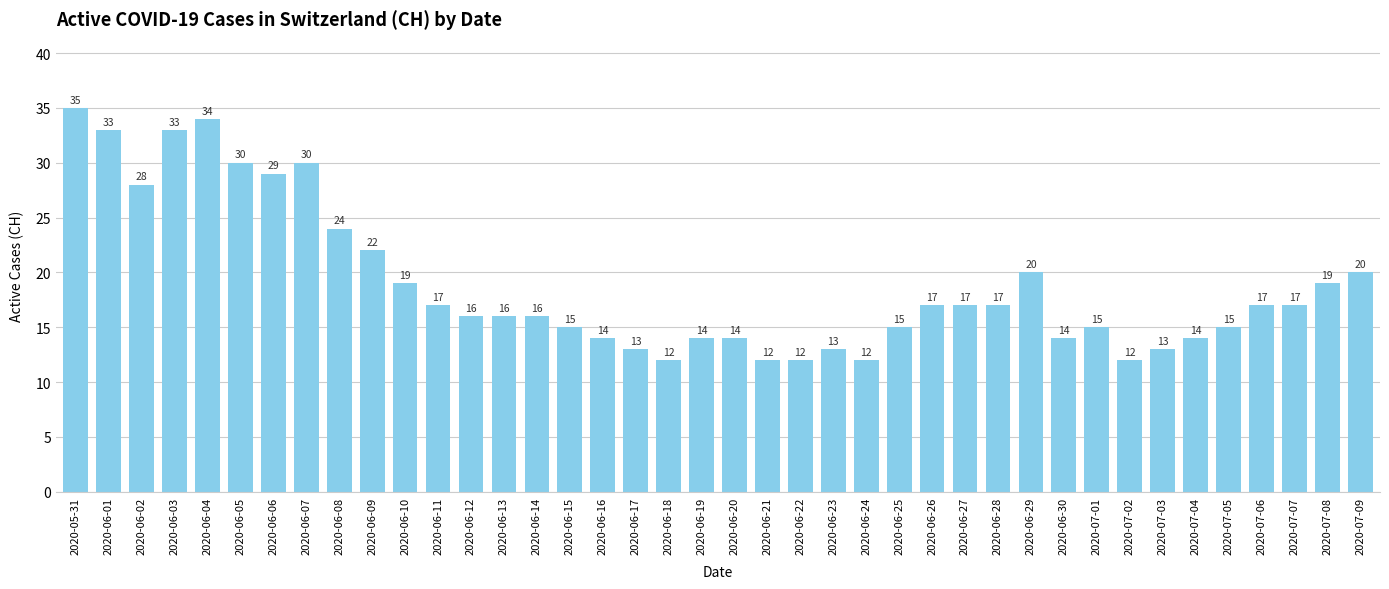

What is the greatest value displayed?

35